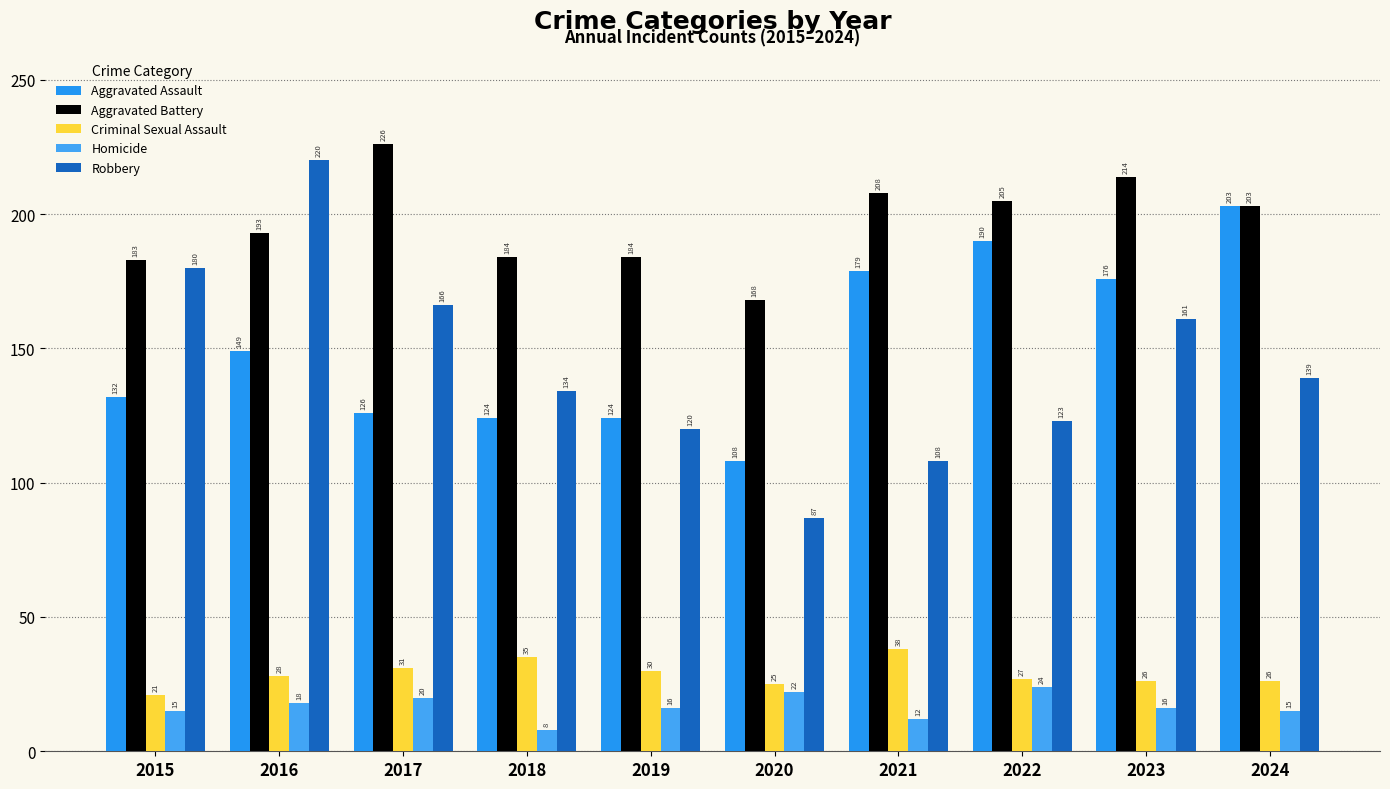

At how many categories does at least one series exceed 70?

10